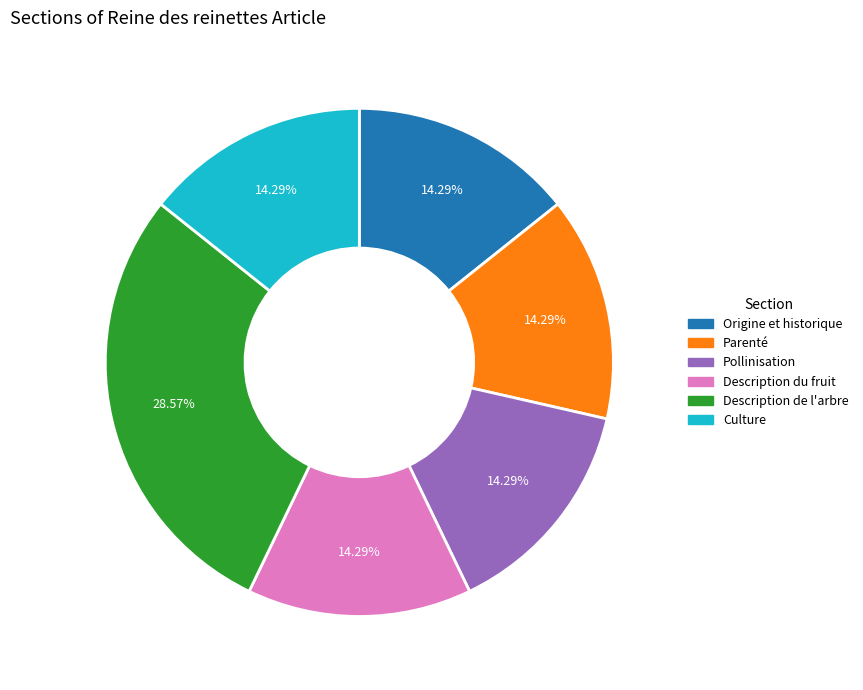

To the nearest percent, what percentage of the pie is Culture?

14%